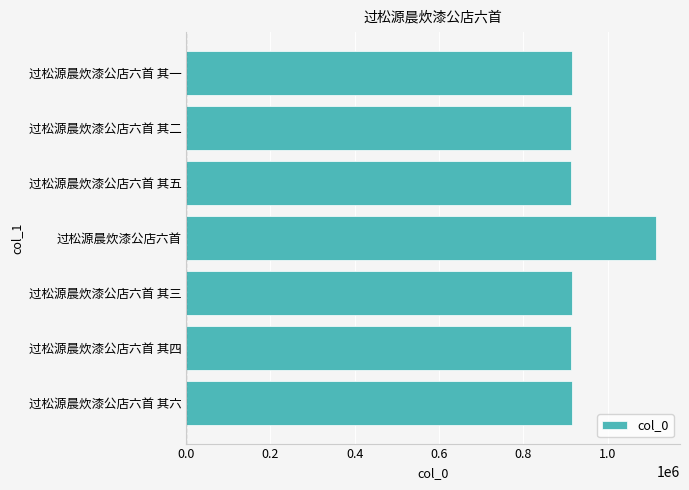

How many bars are there in total?

7